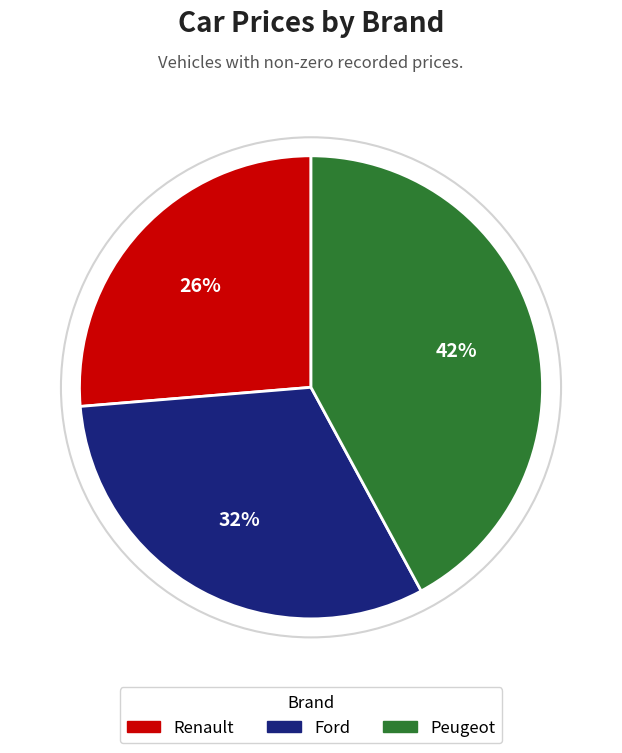

Count the number of slices in the pie.

3